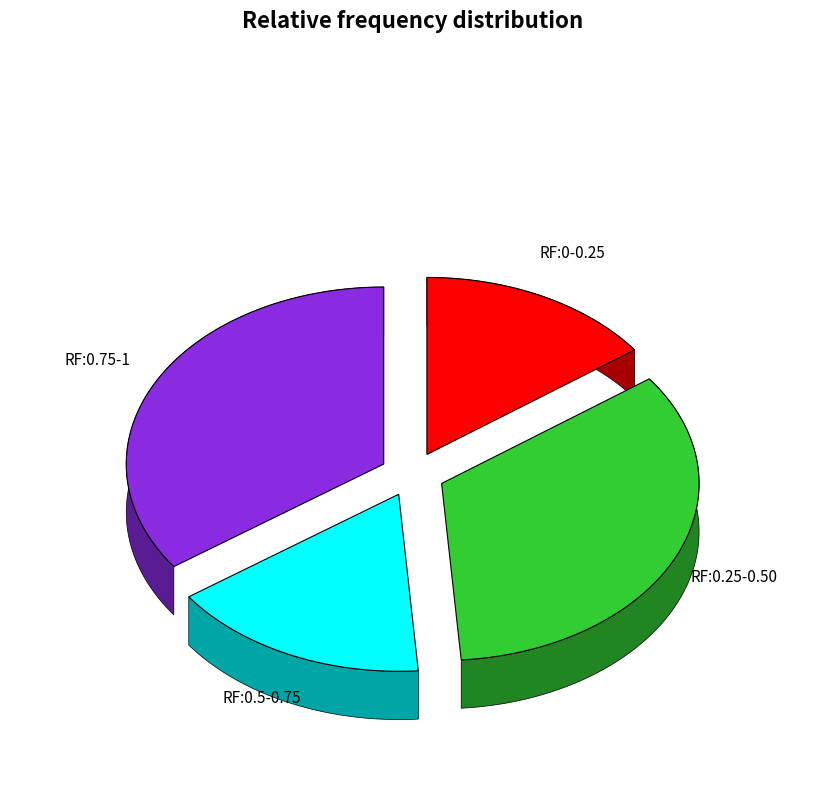

True or false: 154 accounts for 1% of the total.

False